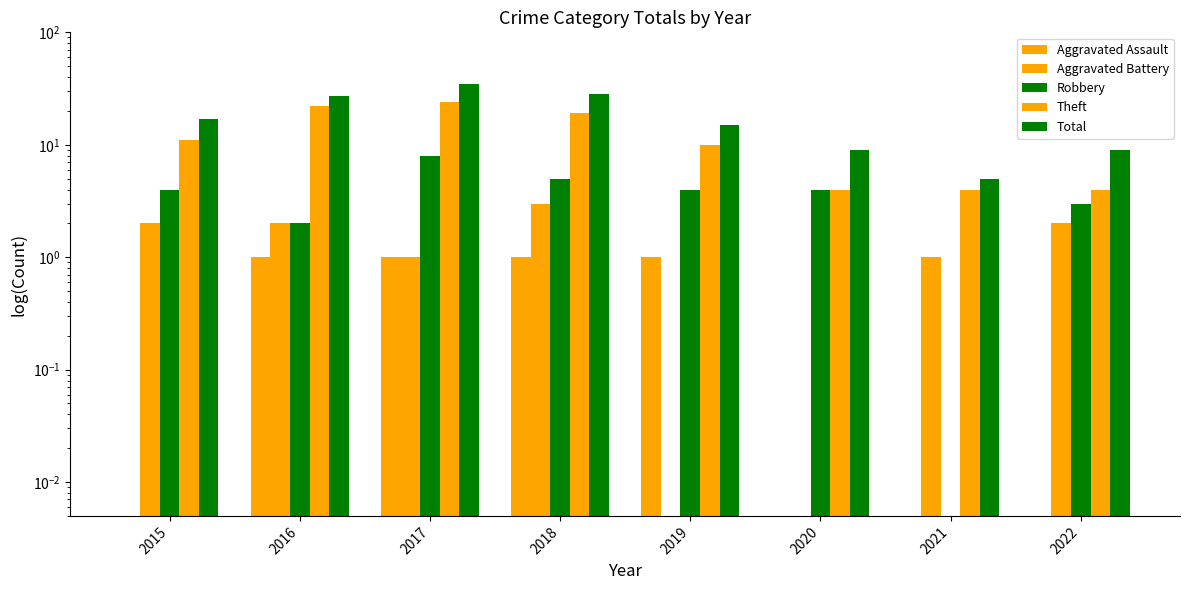

How many categories are shown in the chart?

8